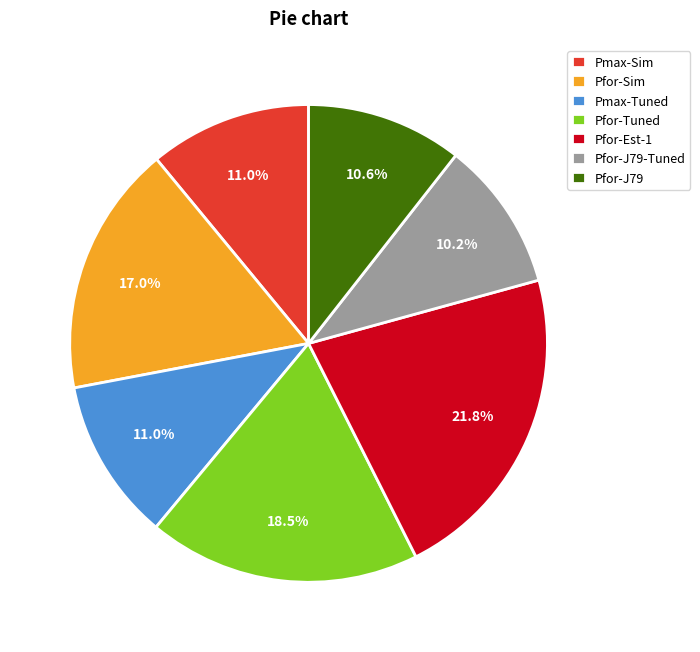

To the nearest percent, what is the difference between the largest and smallest slice percentages?

12%